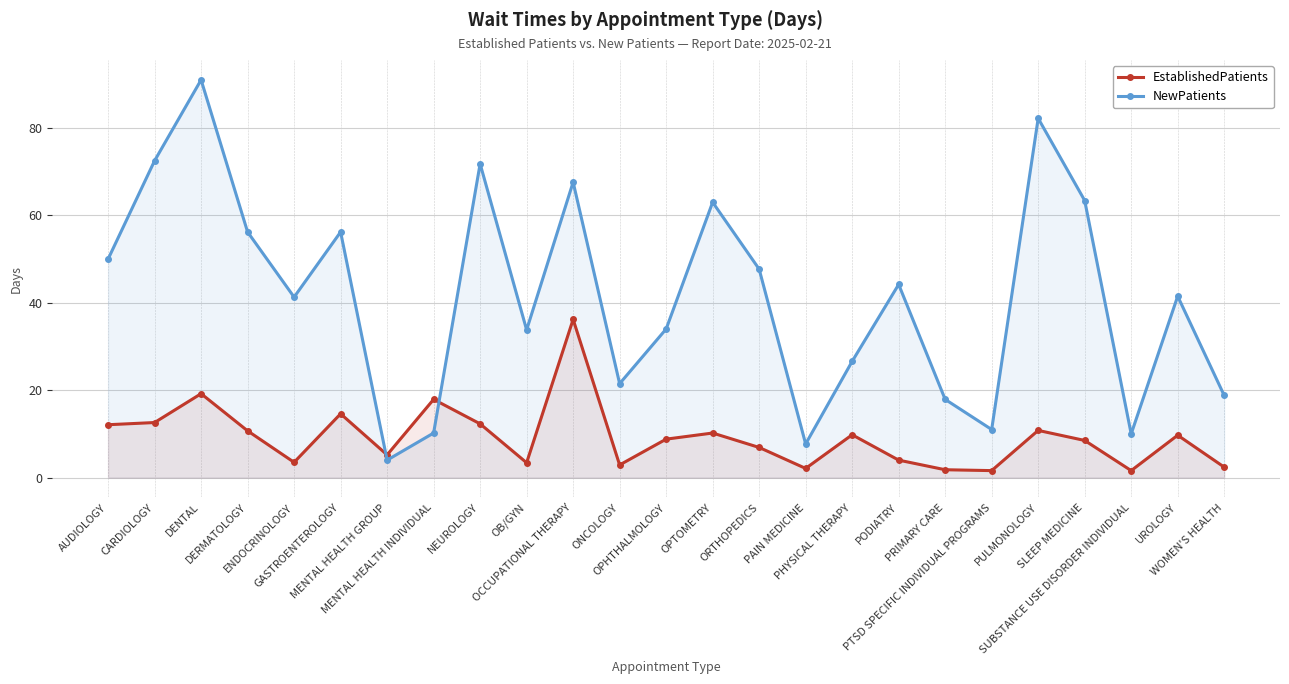

Does the chart have visible grid lines?

Yes